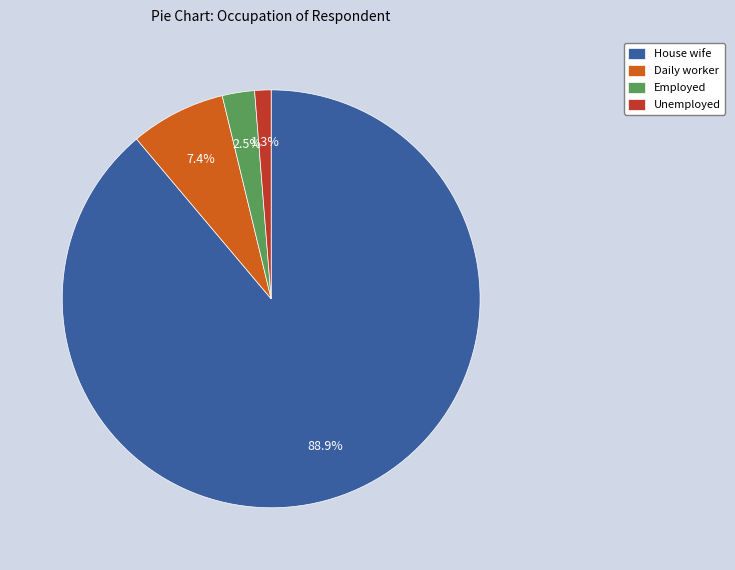

Does House wife represent more than half of the total?

Yes